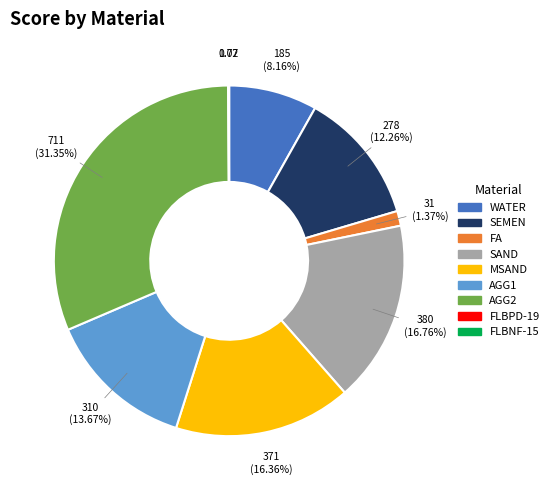

What portion of the pie excludes SEMEN?

87.7%